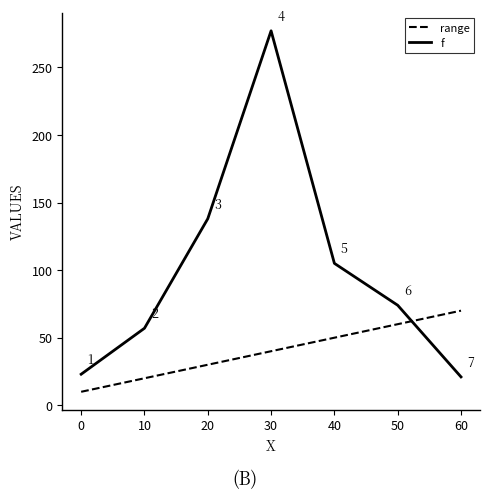

What is the difference between the second highest and minimum values in the range series?

50